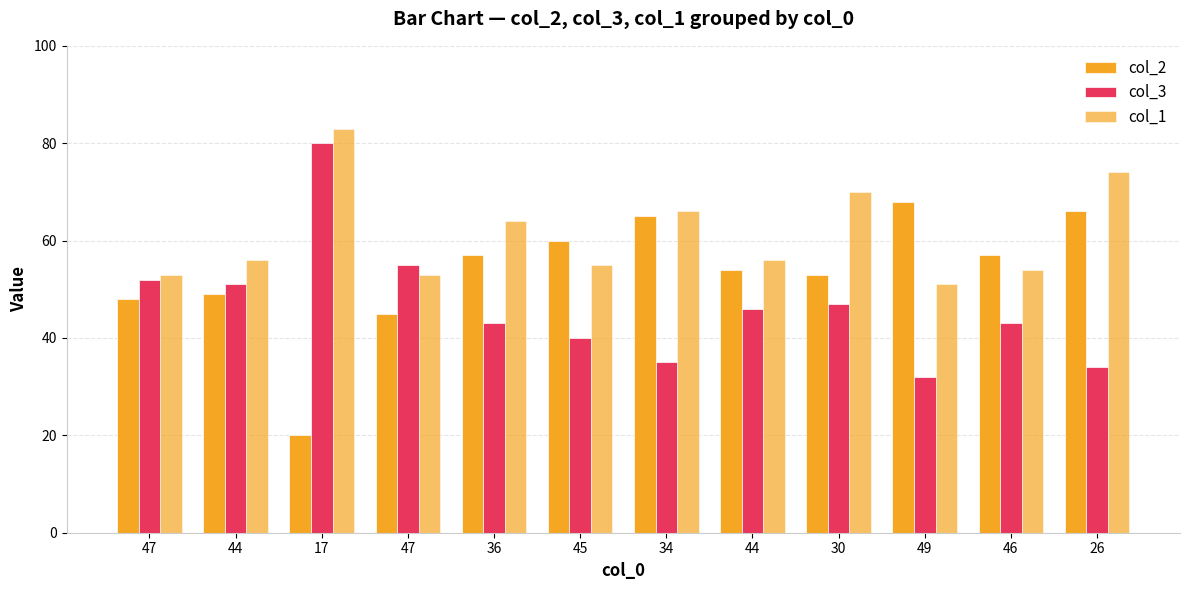

List the series in order of their overall mean, highest first.

col_1, col_2, col_3